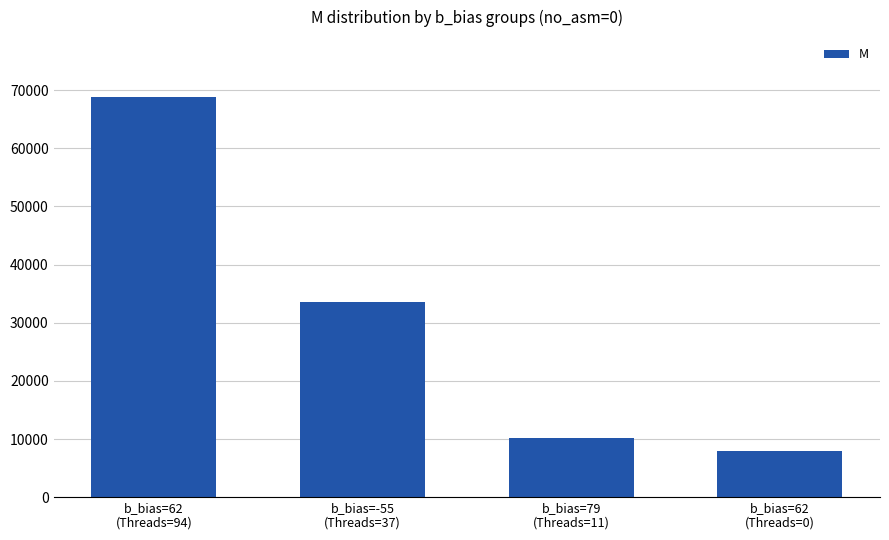

Count the number of categories in the chart.

4